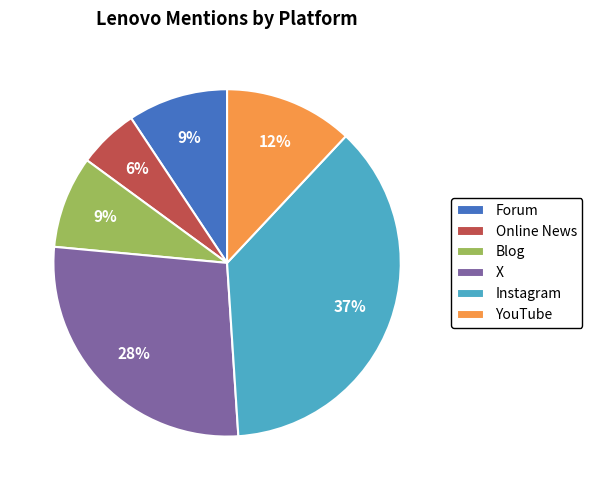

Which category has the smallest portion of the pie?

Online News